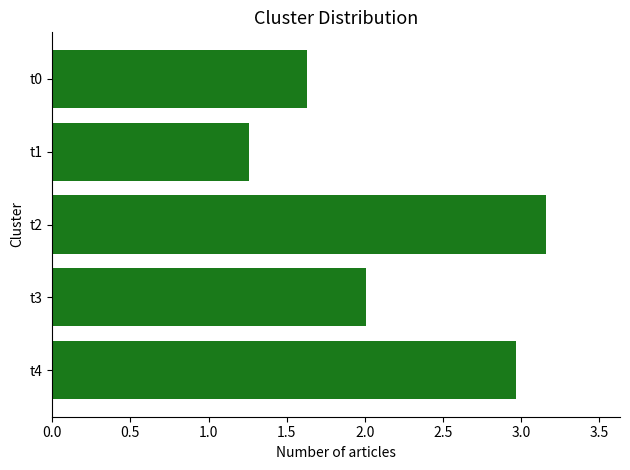

Are the bars horizontal?

Yes